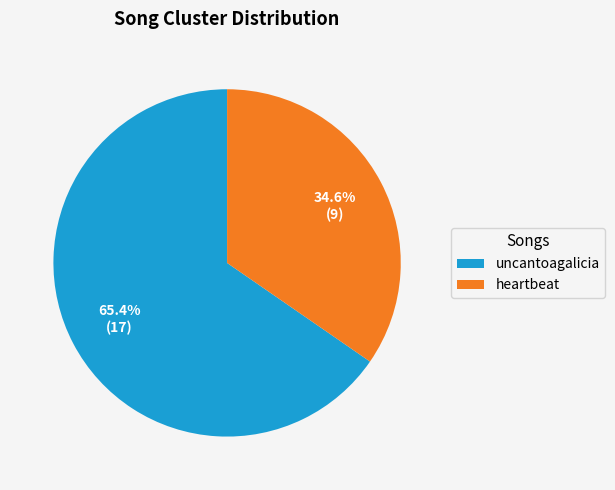

Which slice represents more than half of the pie?

uncantoagalicia